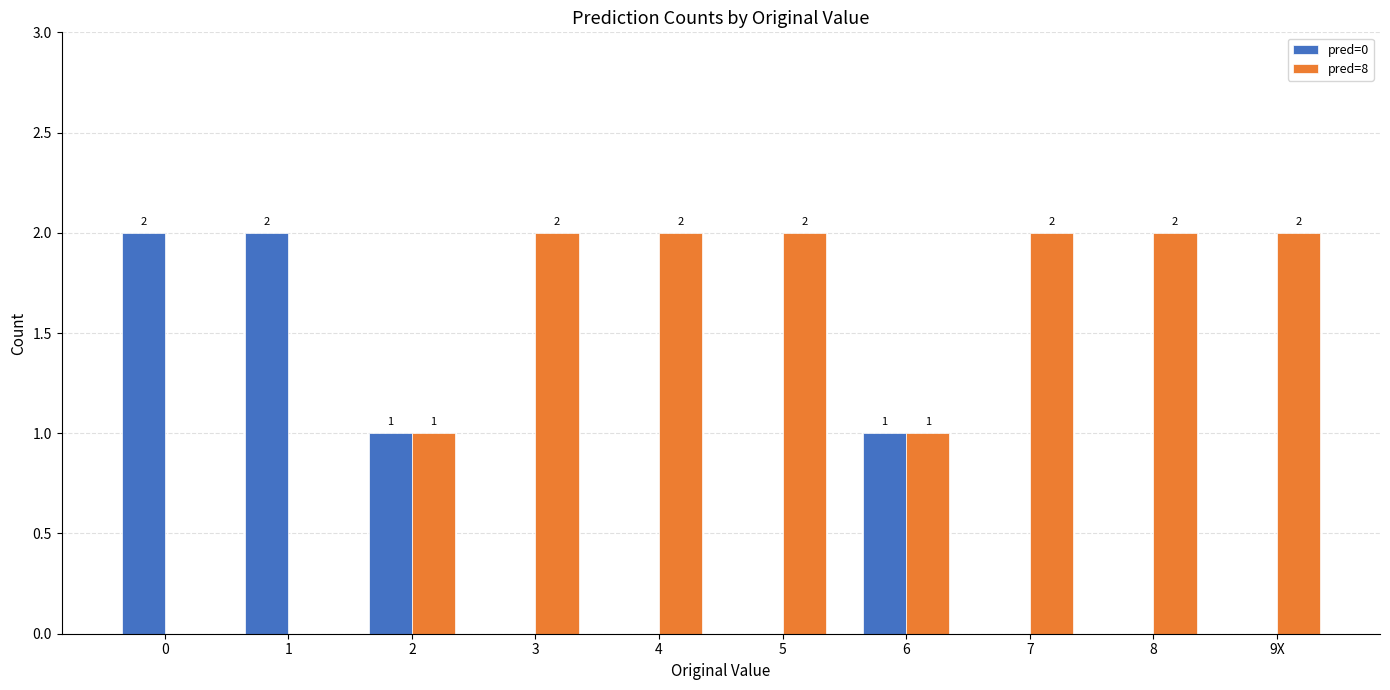

The value of pred=8 at 2 is 1. True or false?

True